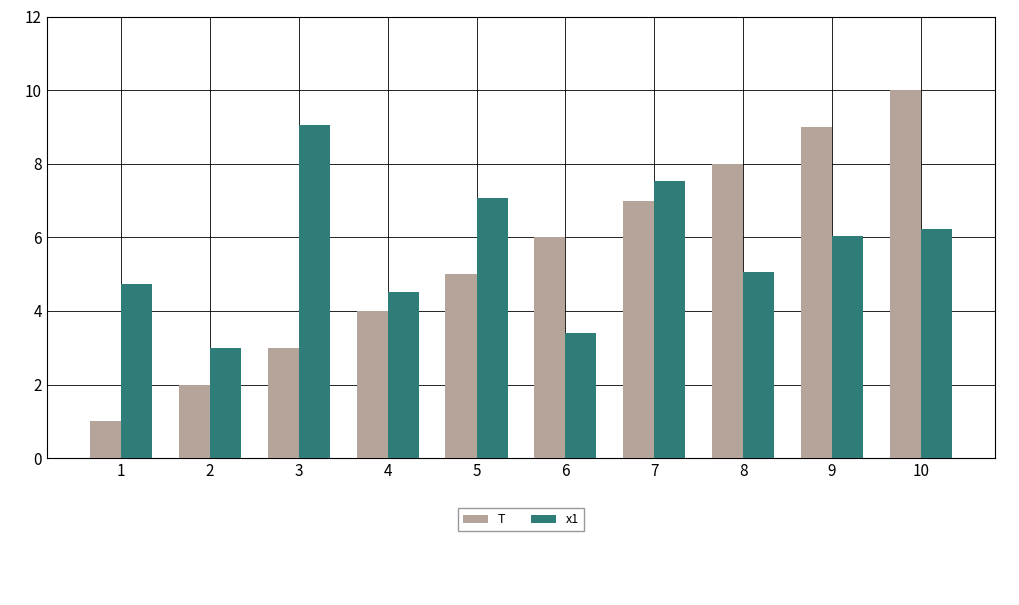

List the series in order of their overall mean, lowest first.

T, x1